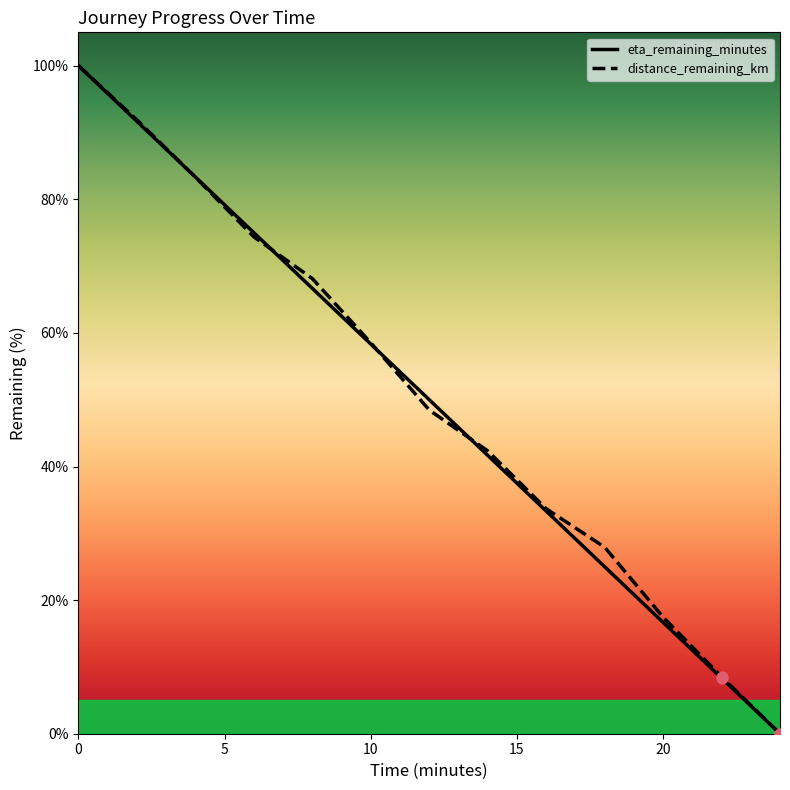

Which series has the widest spread of Y values?

distance_remaining_km